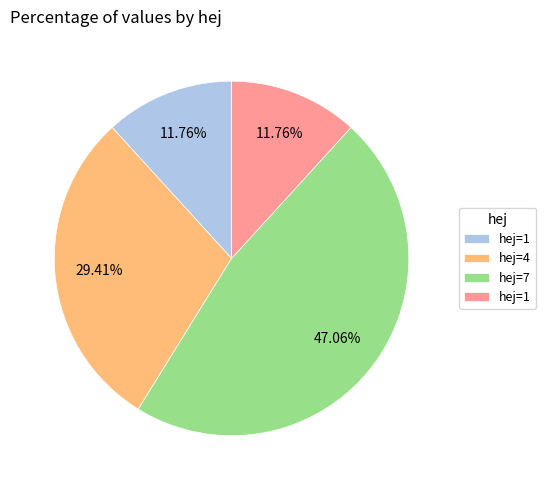

Does any single category account for the majority?

No